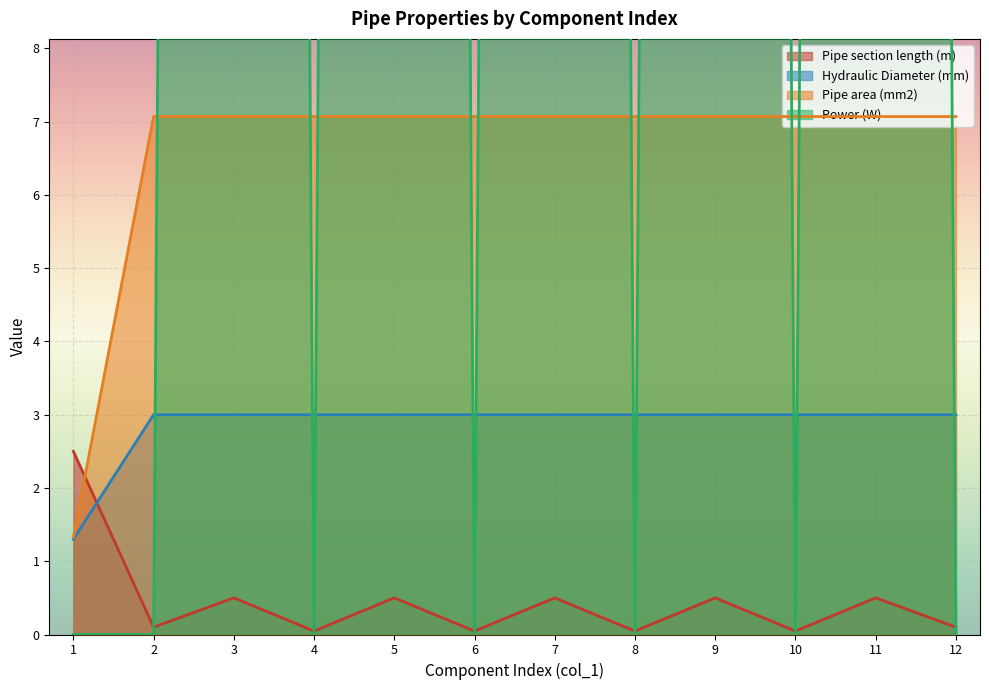

At which category is the sum across all series the highest?

3